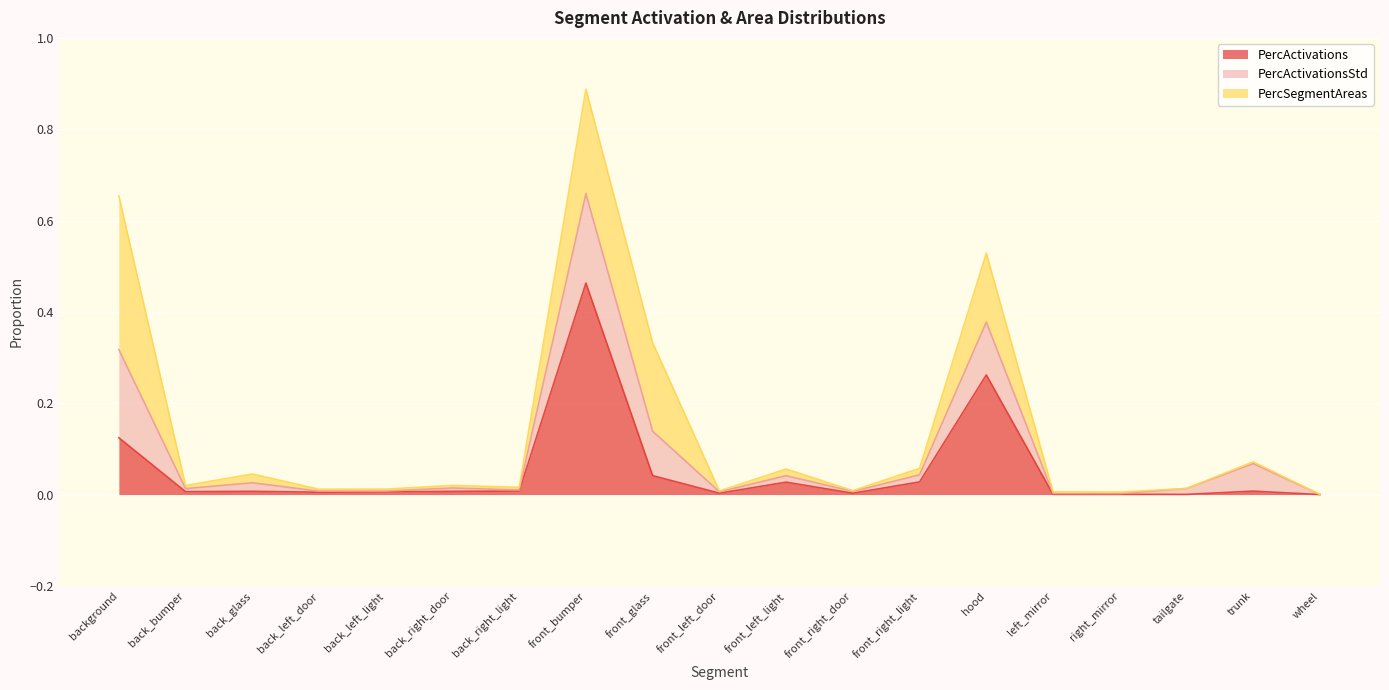

At how many categories does at least one series exceed 0?

19